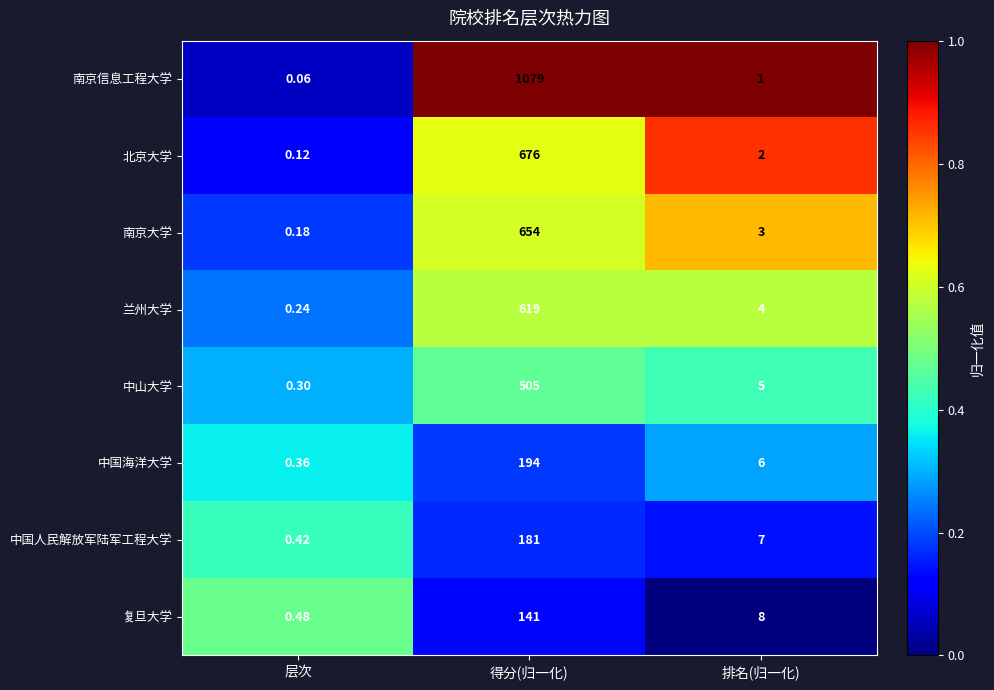

Between 层次 and 排名(归一化), which series saw the biggest shift?

复旦大学